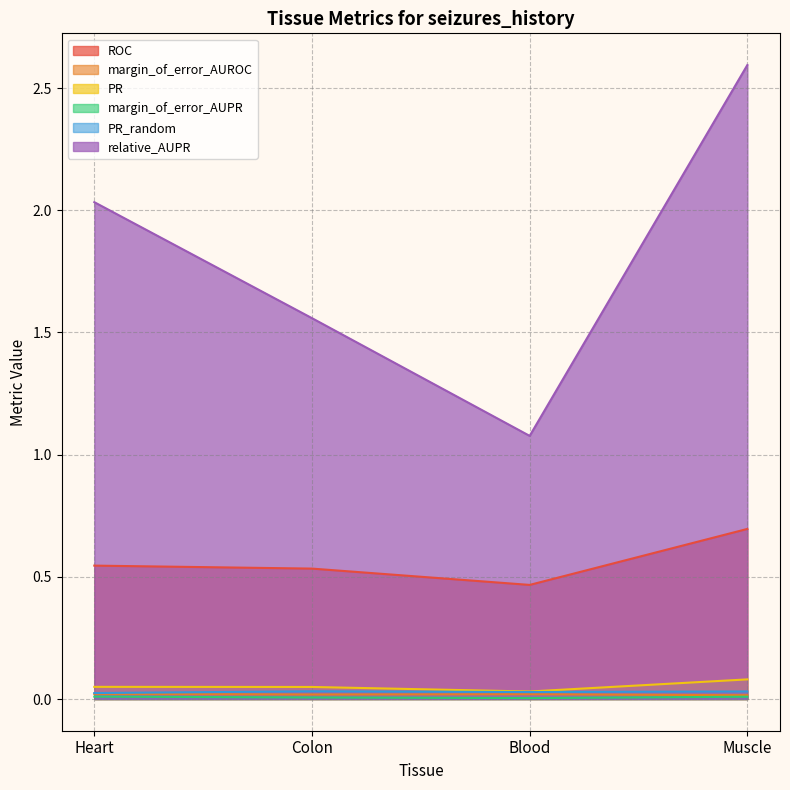

Which series has the largest range (max minus min)?

relative_AUPR